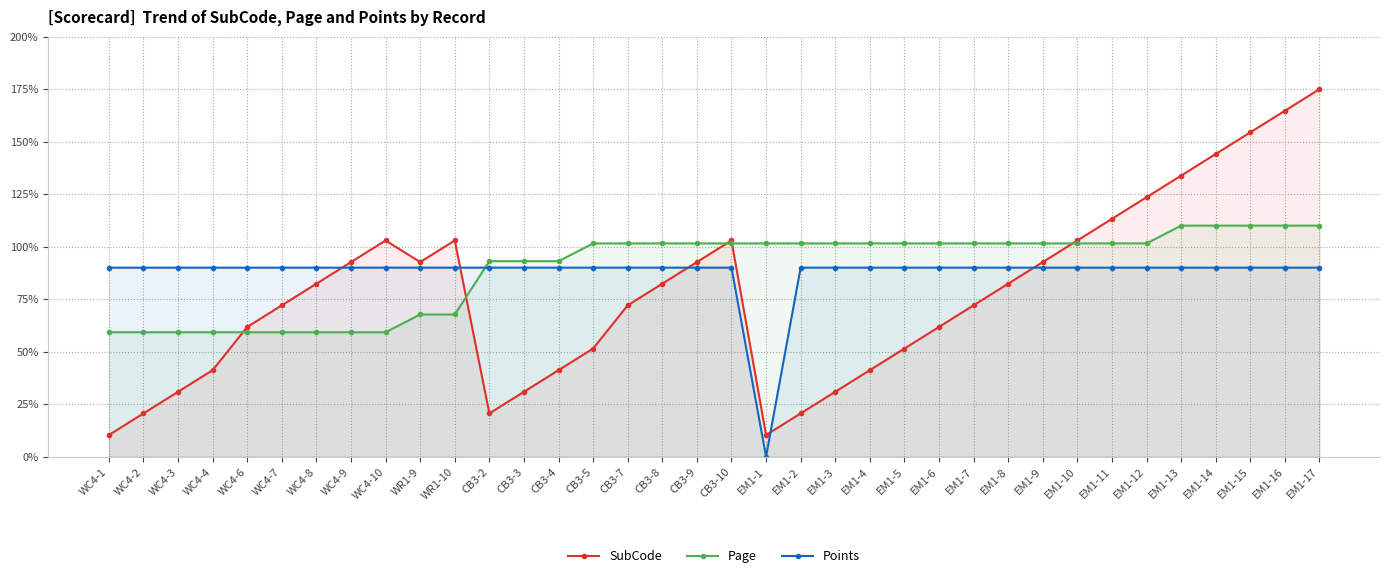

Which category has the lowest value across all series?

EM1-1